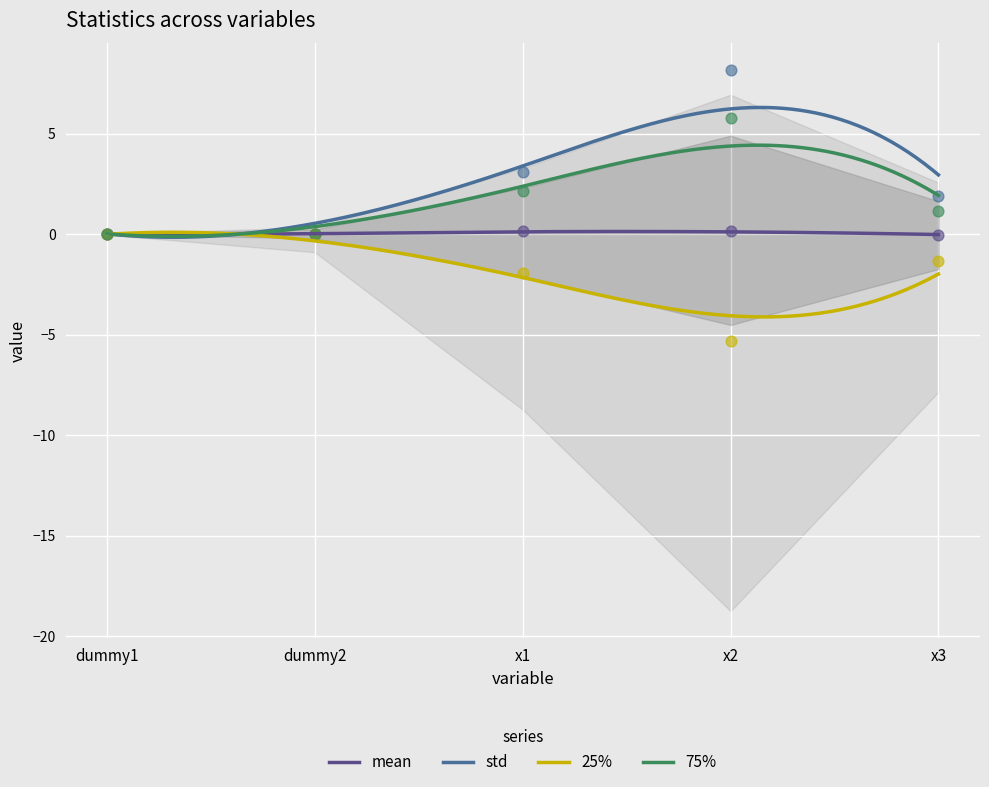

Which series has the widest spread of Y values?

std